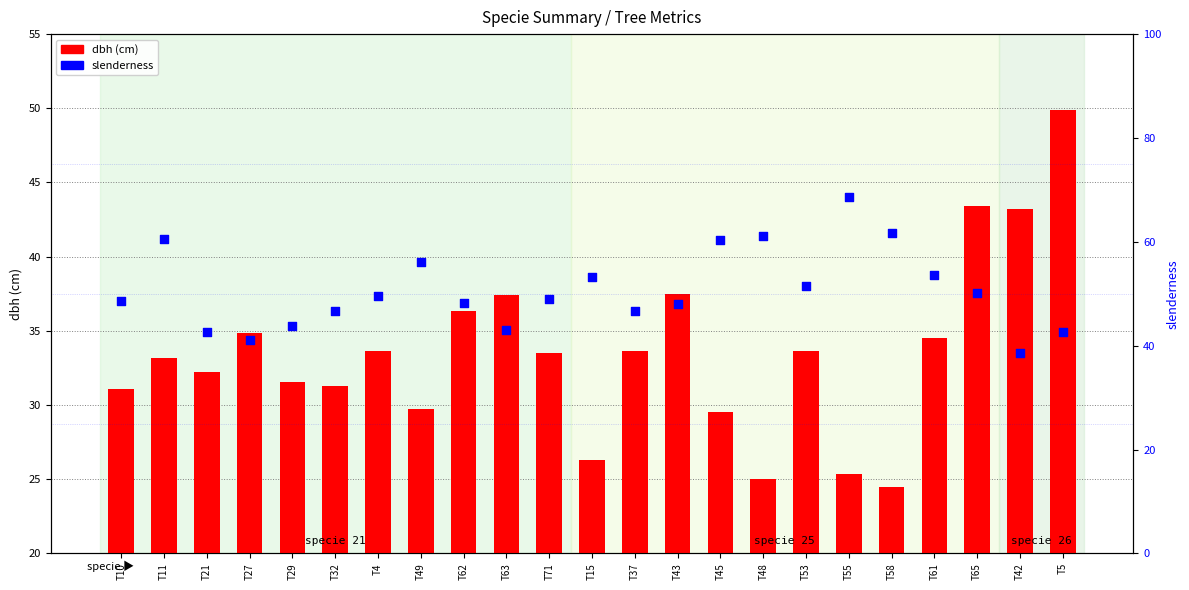

At which category is the sum across all series the highest?

T55